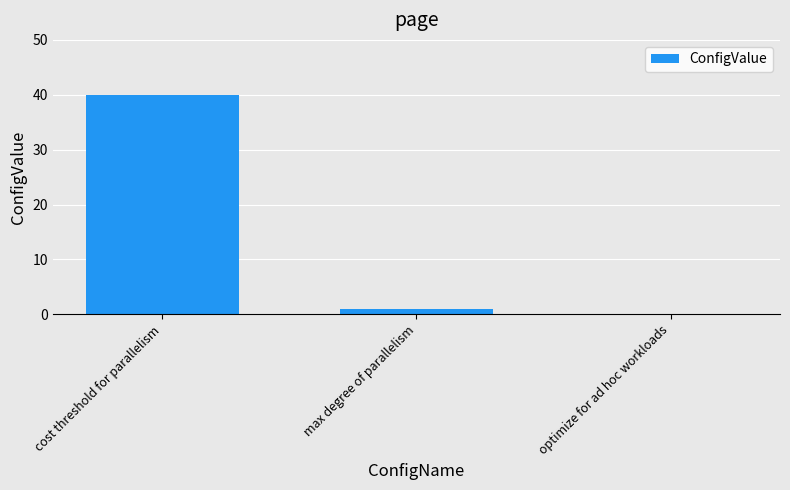

Is it true that the value at optimize for ad hoc workloads is 25?

False